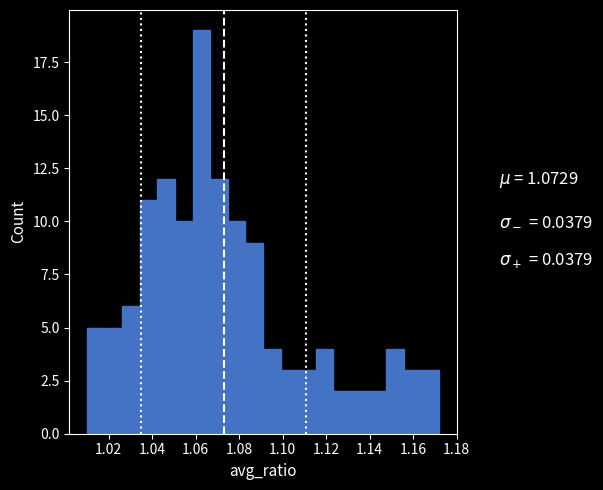

Reading left to right, list every bar in this chart as the range it spans on the x-axis followed by its height. Neither the bar edges nor the heights are printed on the chart, so give them approximately, as read against the axes.

1.010 to 1.018: 5
1.018 to 1.026: 5
1.026 to 1.034: 6
1.034 to 1.042: 11
1.042 to 1.050: 12
1.050 to 1.058: 10
1.058 to 1.066: 19
1.066 to 1.074: 12
1.074 to 1.082: 10
1.082 to 1.092: 9
1.092 to 1.100: 4
1.100 to 1.108: 3
1.108 to 1.116: 3
1.116 to 1.124: 4
1.124 to 1.132: 2
1.132 to 1.140: 2
1.140 to 1.148: 2
1.148 to 1.156: 4
1.156 to 1.164: 3
1.164 to 1.172: 3